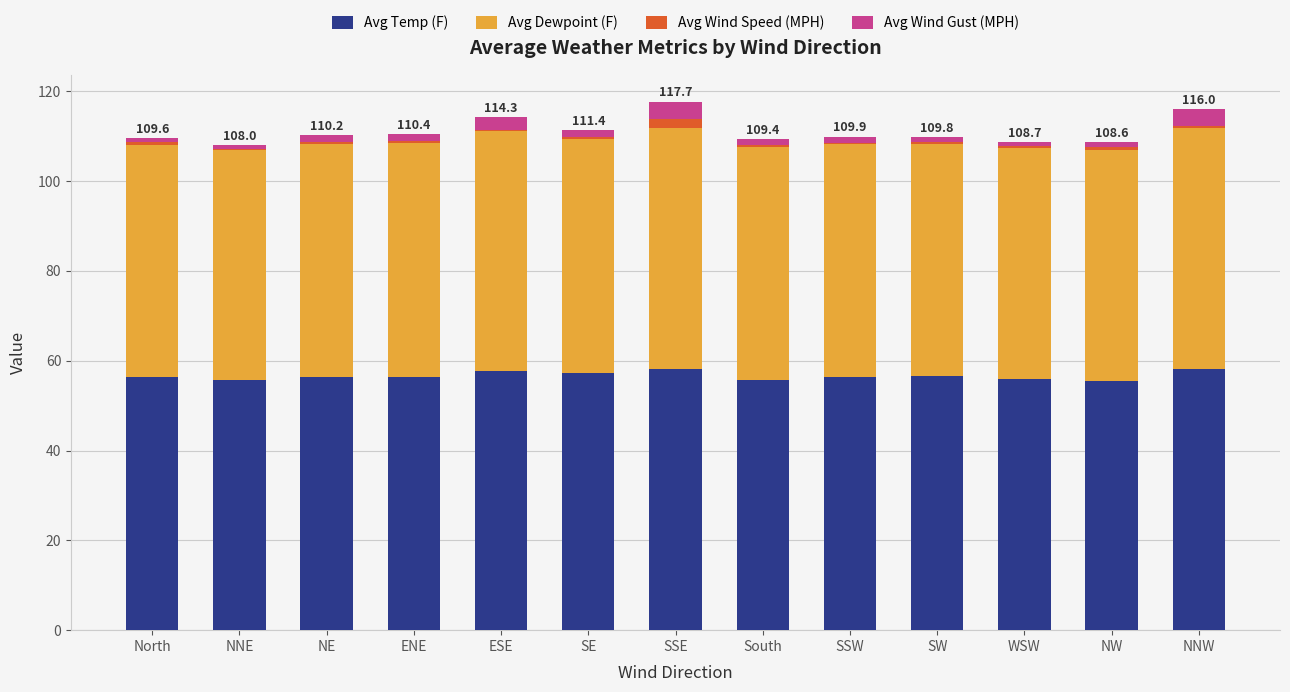

What is the sum of all Avg Temp (F) values?

735.9